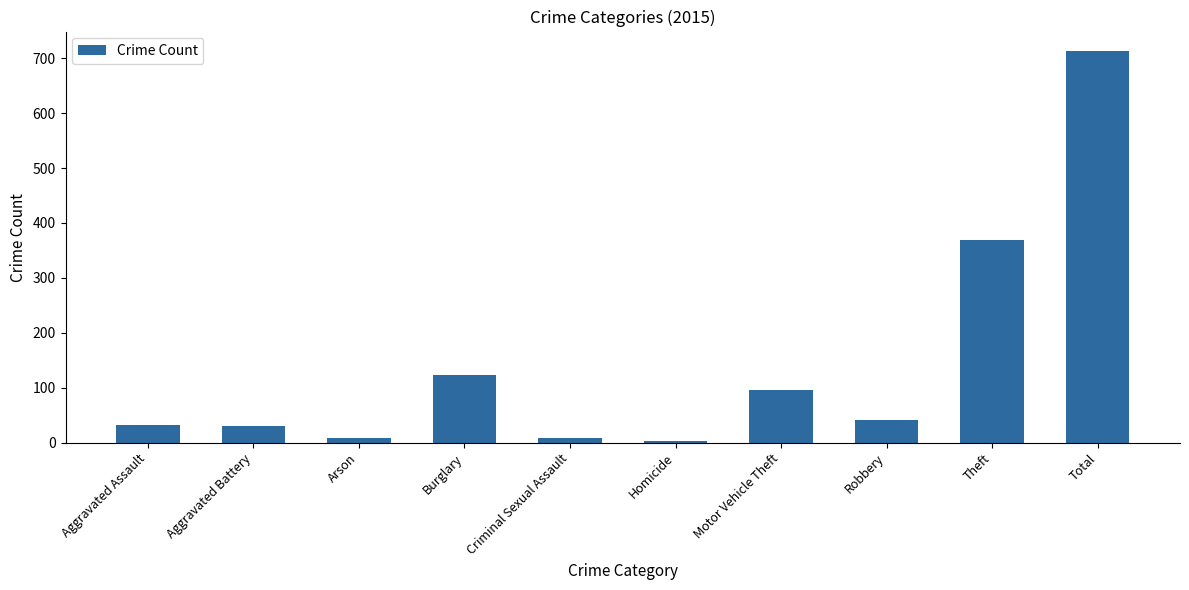

At which category does the chart reach its minimum across all series?

Homicide